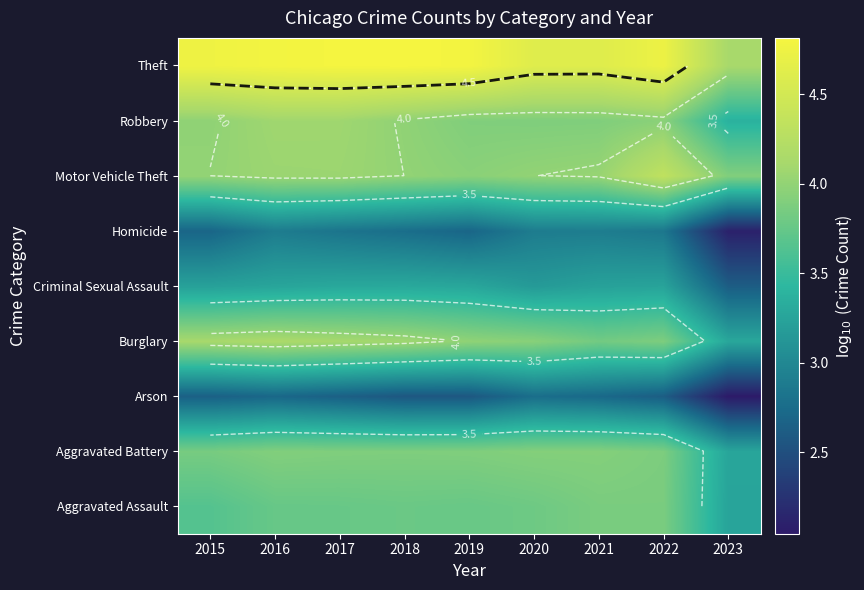

The Robbery series shows 5.3 at 2020. True or false?

False